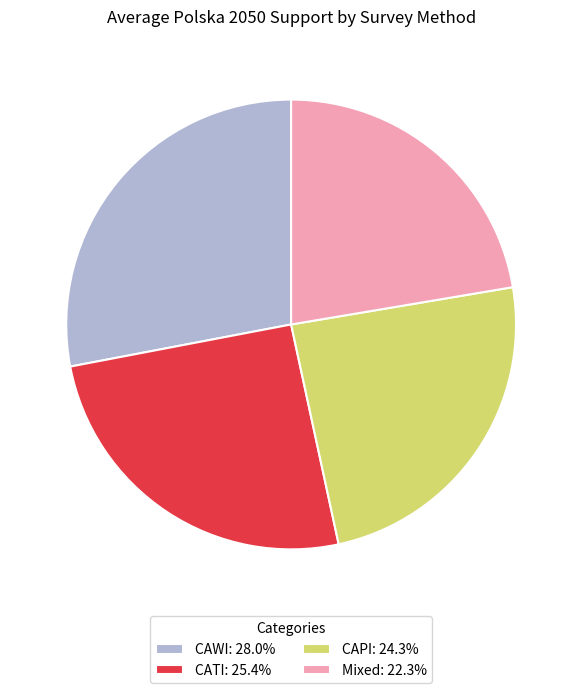

The CATI slice represents 30% of the pie. True or false?

False